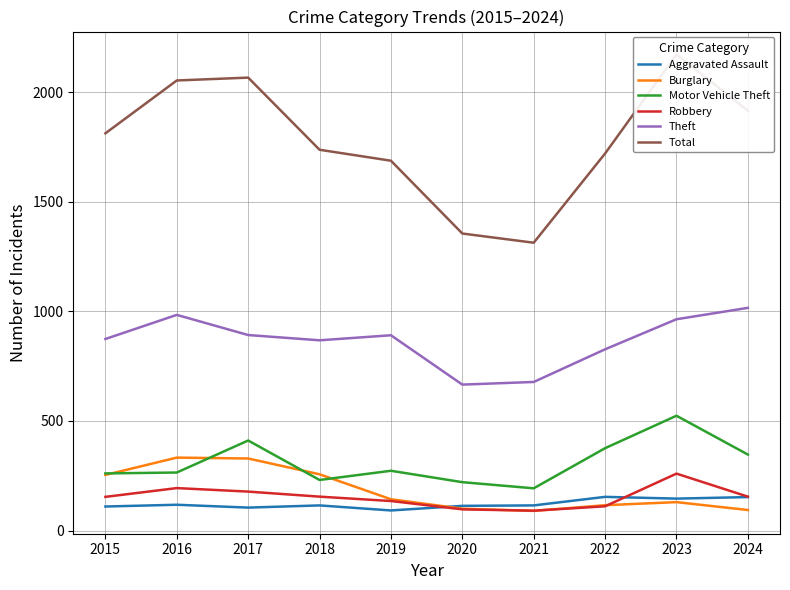

The value of Burglary at 2023 is 83. True or false?

False